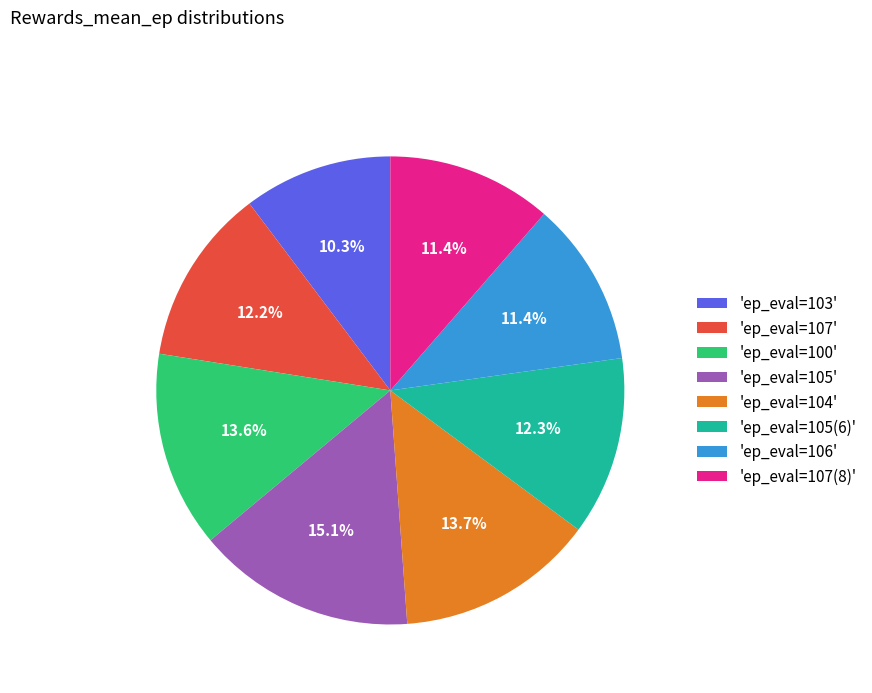

Does any single category account for the majority?

No